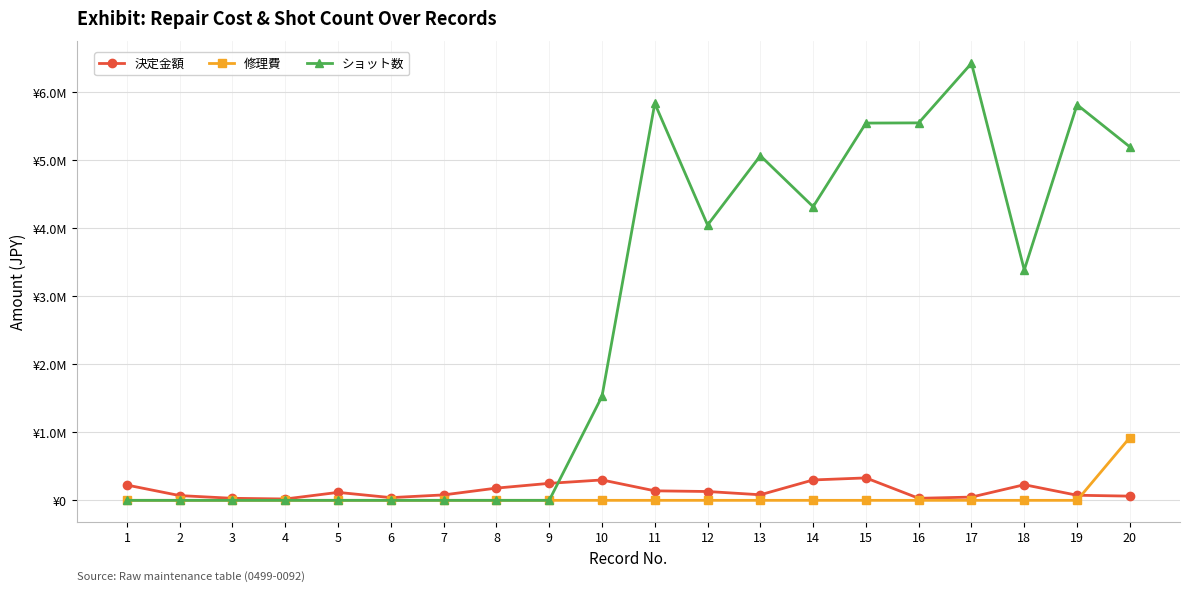

What are all the series names shown in the legend?

決定金額, 修理費, ショット数